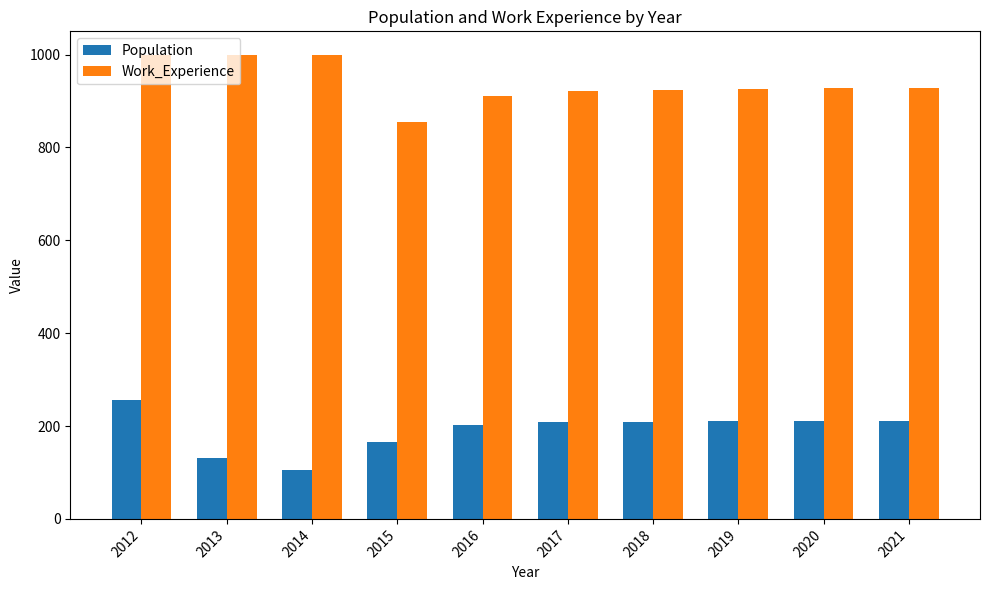

What is the total value across all series at 2014?

1106